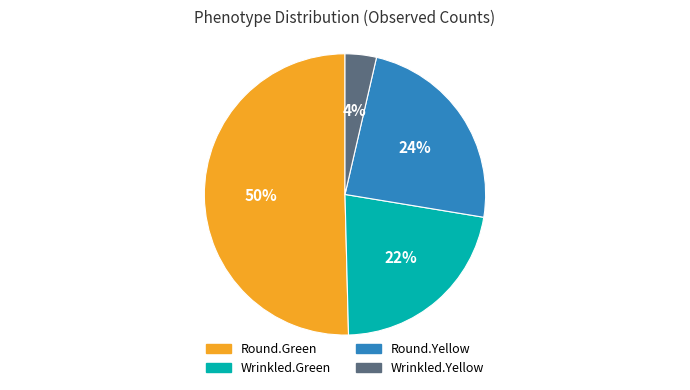

To the nearest percent, what is the average slice percentage?

25%